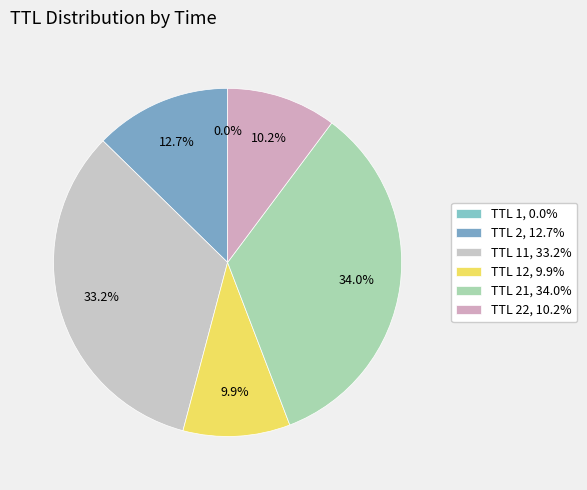

To the nearest percent, what is the difference between the largest and smallest slice percentages?

34%